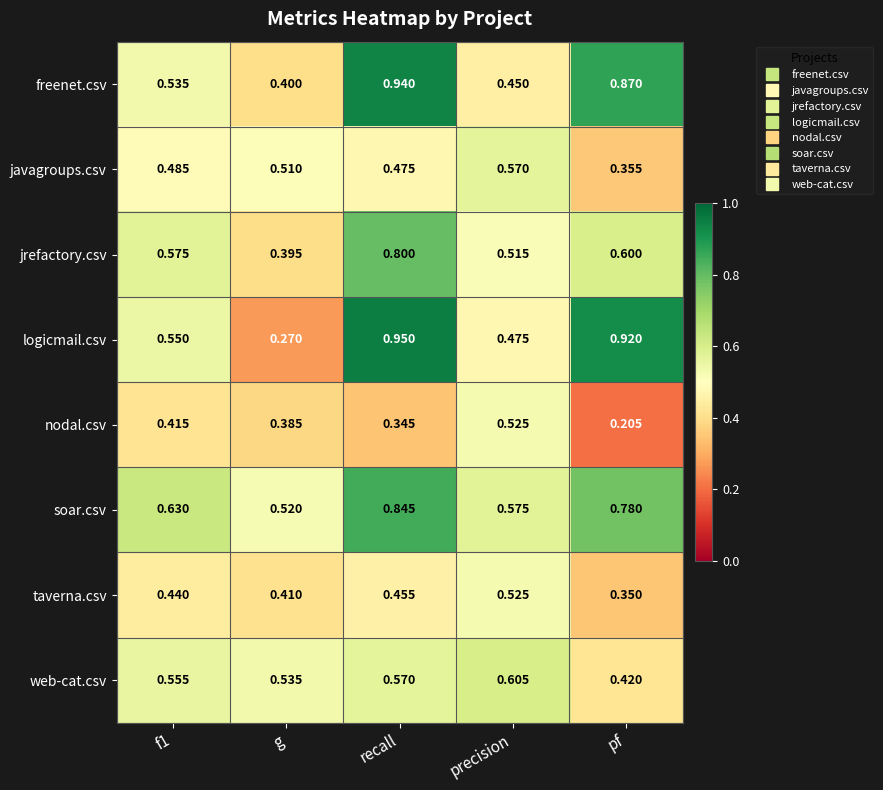

What is the spread (max minus min) of values at recall?

0.6